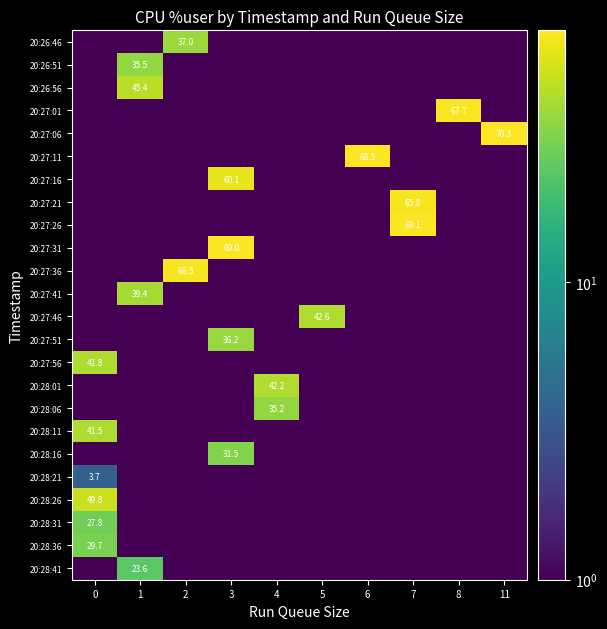

Rank the series at 2 from lowest to highest value.

20:26:51, 20:26:56, 20:27:01, 20:27:06, 20:27:11, 20:27:16, 20:27:21, 20:27:26, 20:27:31, 20:27:41, 20:27:46, 20:27:51, 20:27:56, 20:28:01, 20:28:06, 20:28:11, 20:28:16, 20:28:21, 20:28:26, 20:28:31, 20:28:36, 20:28:41, 20:26:46, 20:27:36